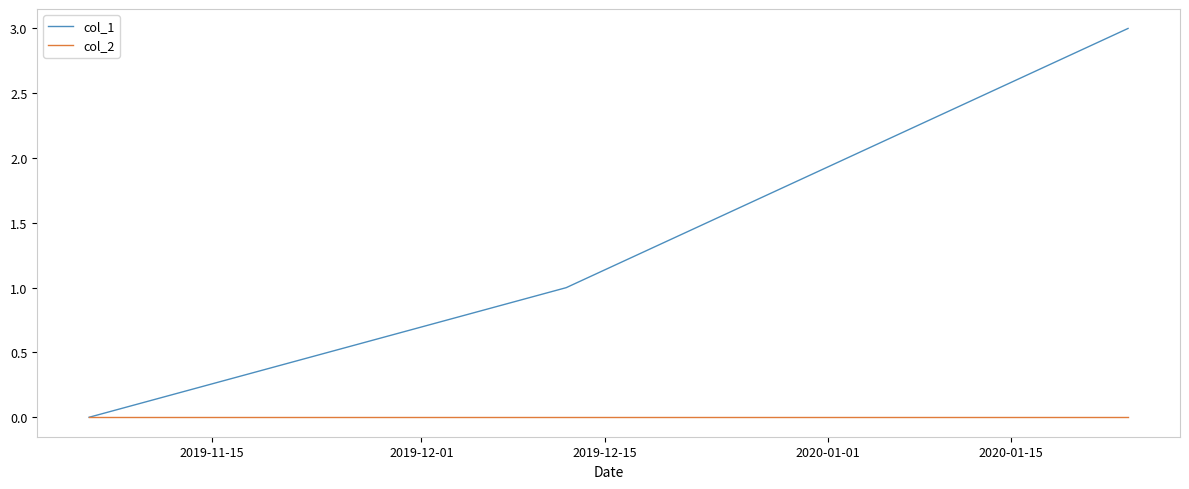

List the series in order of their overall mean, lowest first.

col_2, col_1